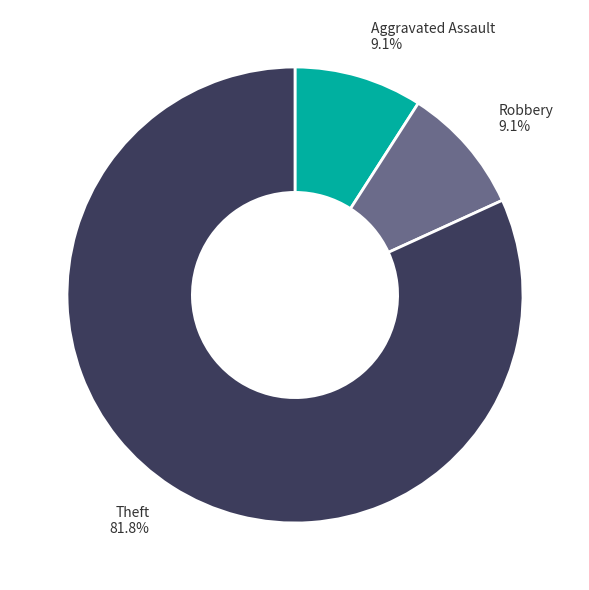

Is there a majority slice in this chart?

Yes